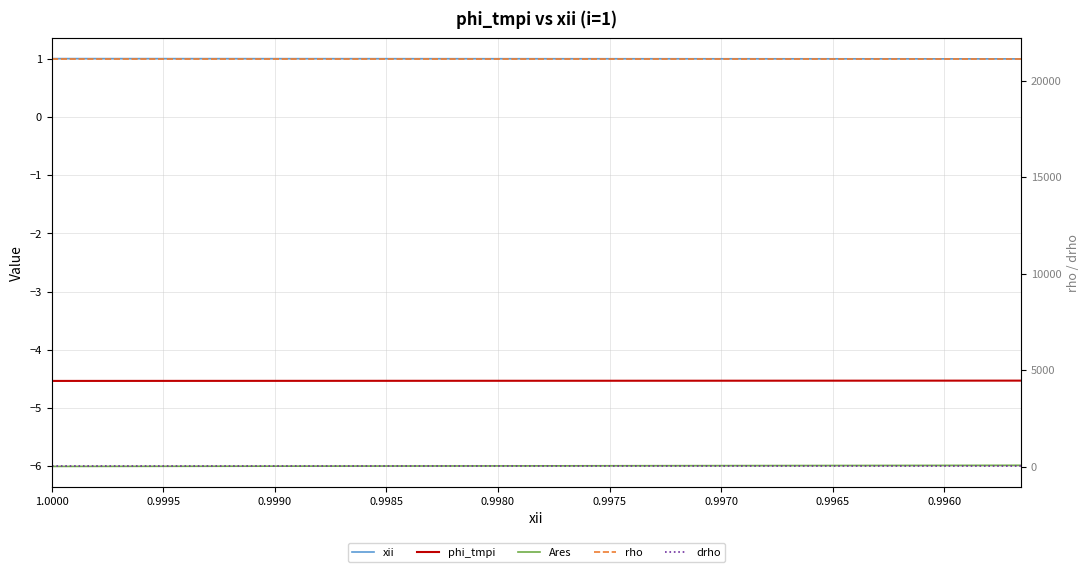

What is the maximum value shown in the chart?

21146.2